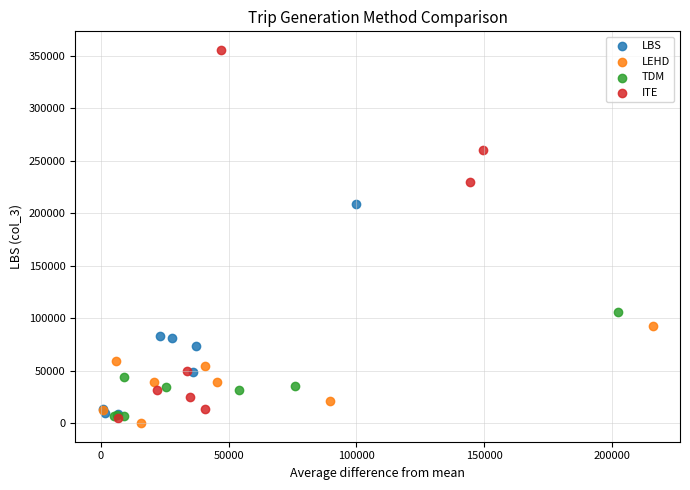

Which series contains the lowest Y value?

LEHD